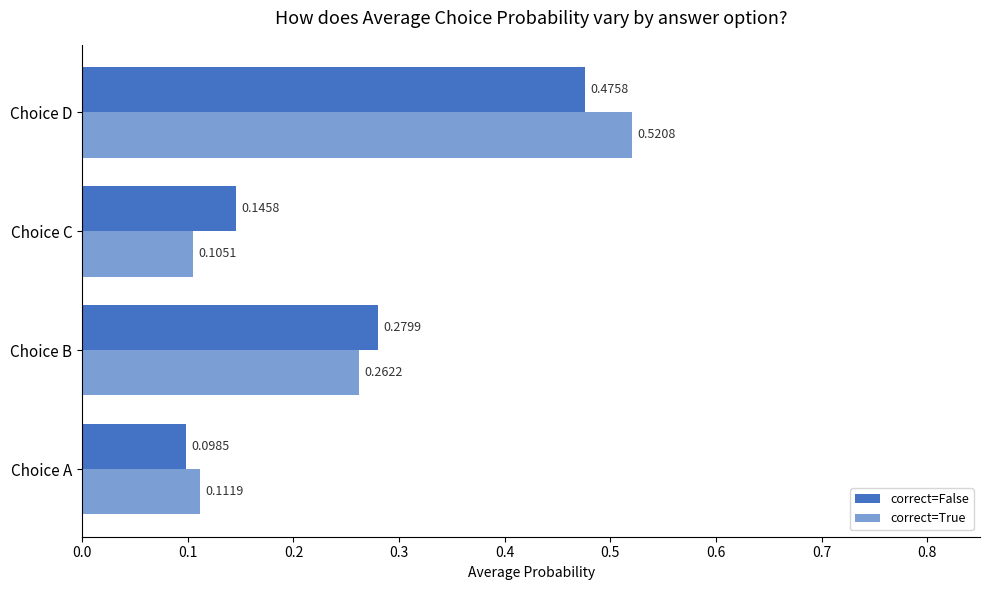

At which label is correct=True closest to 0?

Choice C